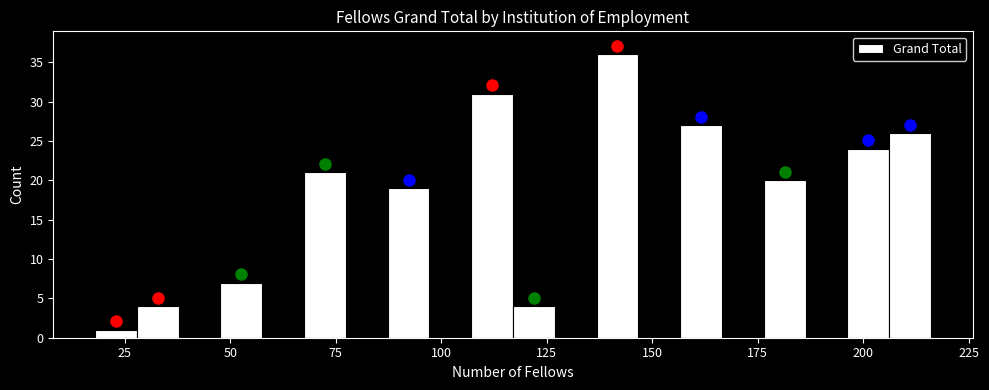

Around what value on the x-axis is the tallest bar? Give the approximate position of its centre, as read against the axis.

140